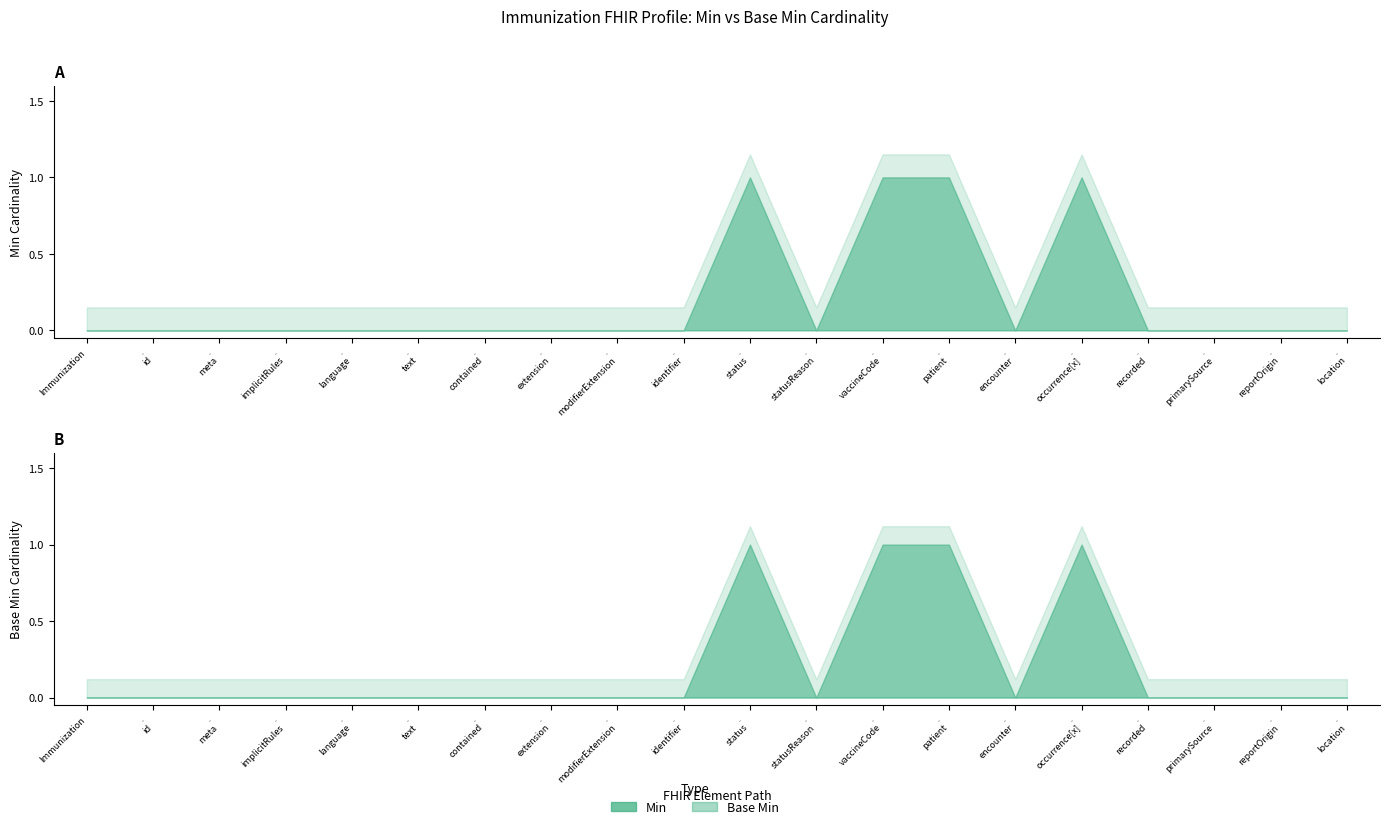

Which series has the largest total across all categories?

Min